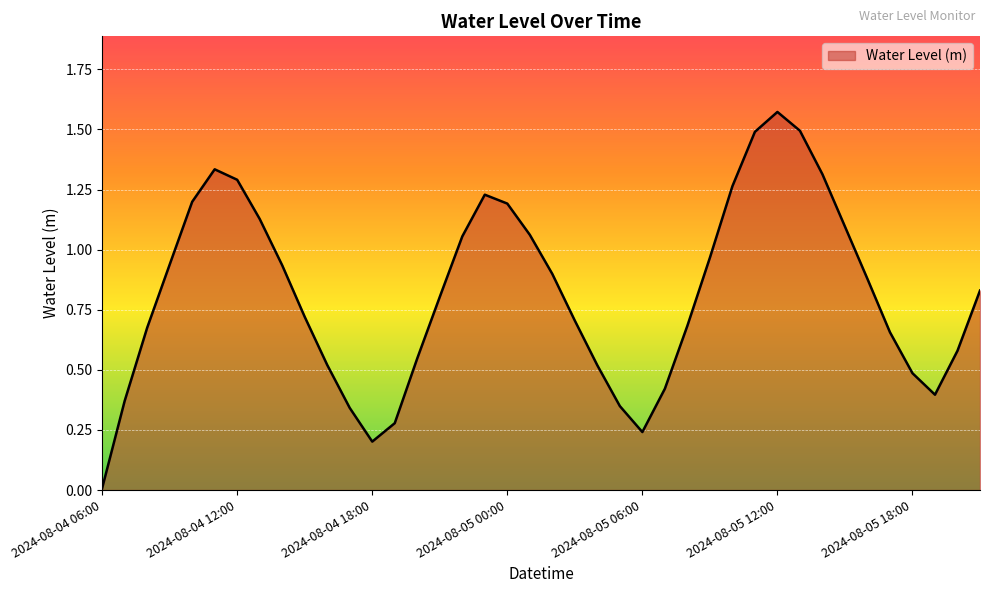

What is the maximum value shown in the chart?

1.6